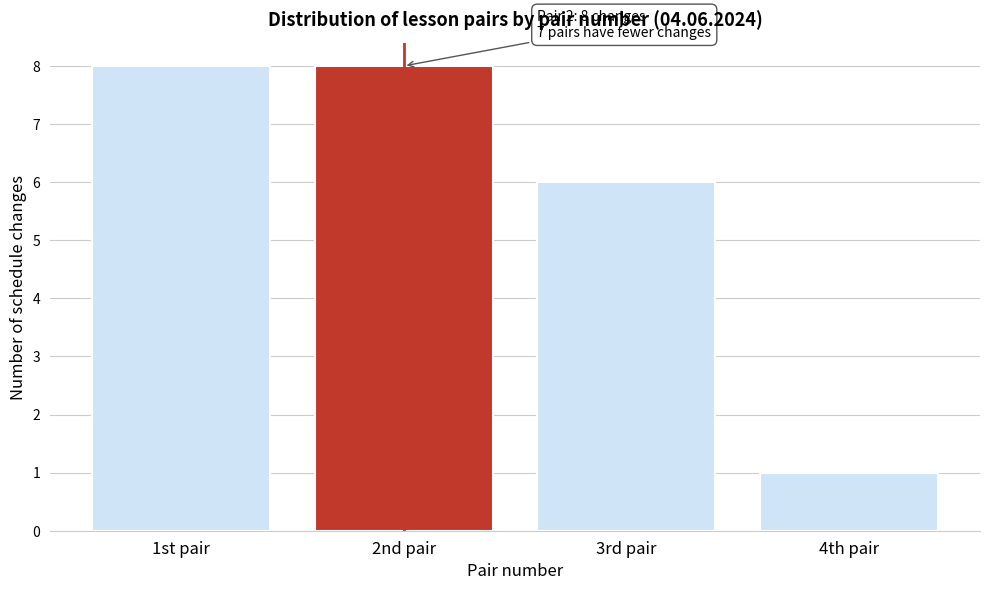

Reading left to right, list all the values displayed in this chart.

8	8	6	1